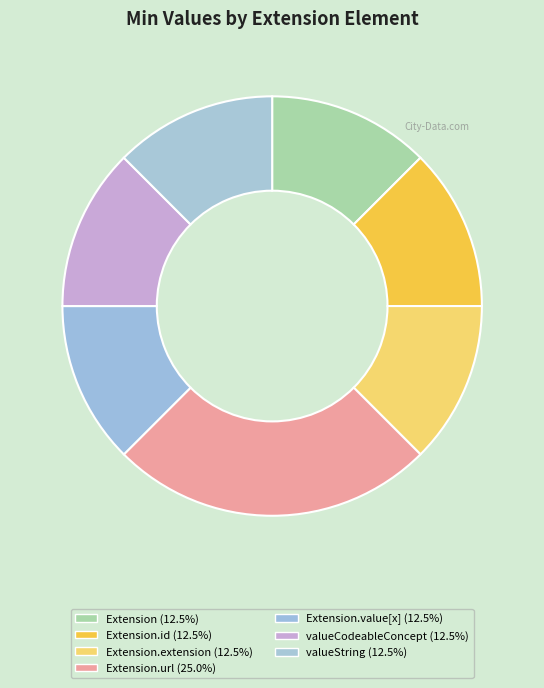

How many slices are in this pie chart?

7